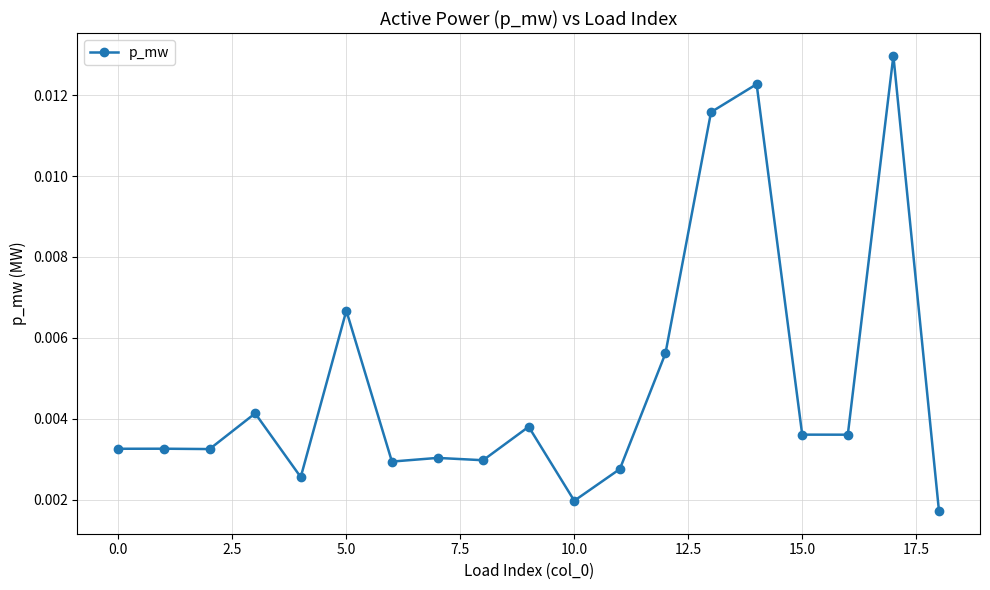

Count the values in the range 0 to 1.

19